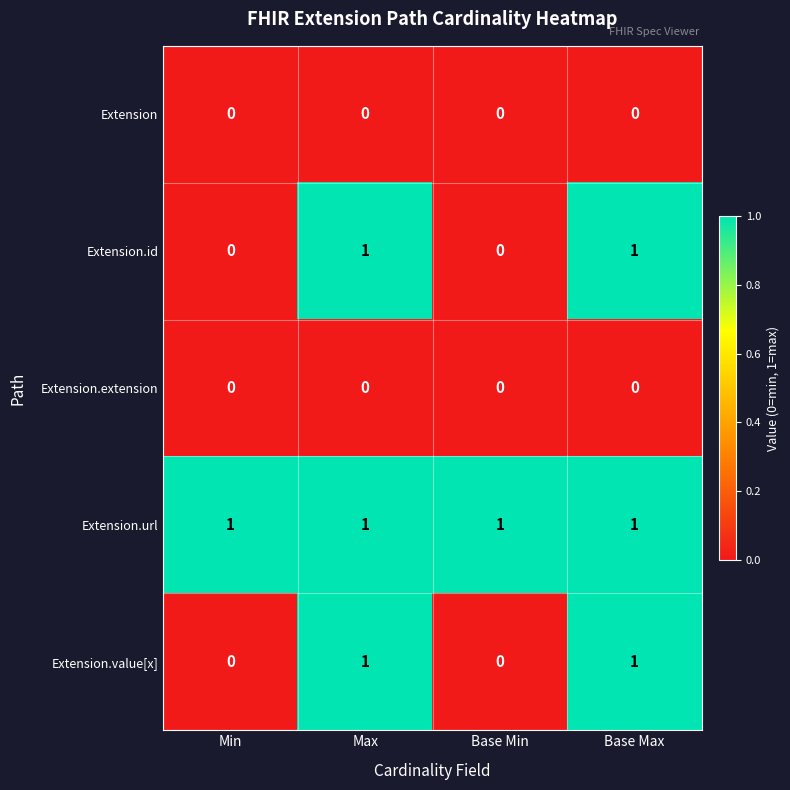

The value of Extension.value[x] at Max is 1. True or false?

True